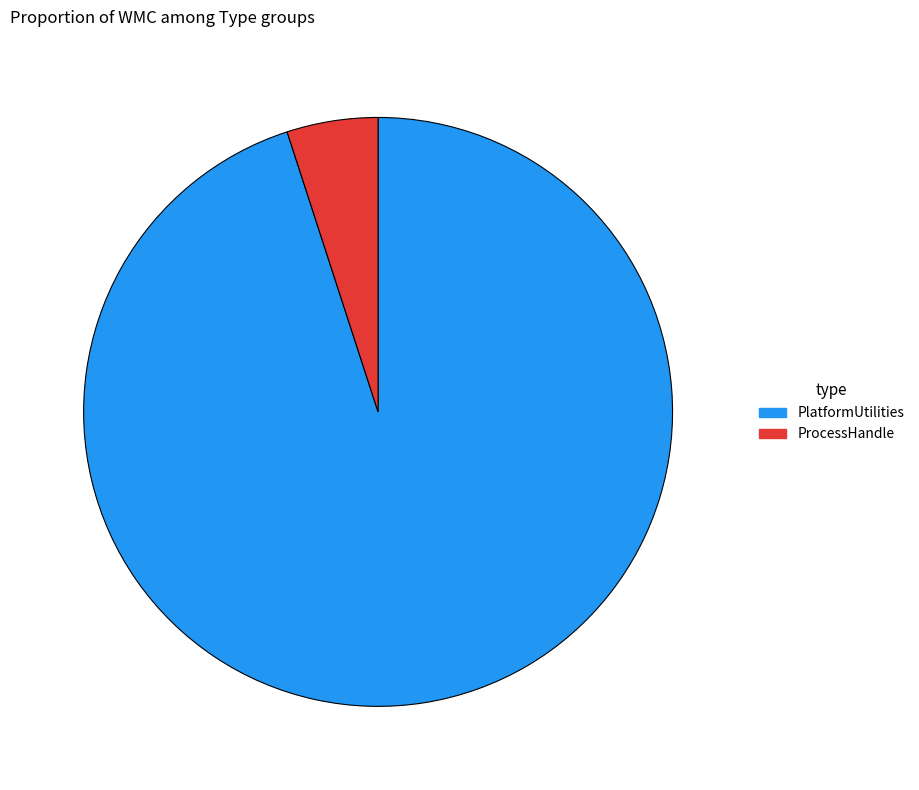

What is the smallest slice in the pie chart?

ProcessHandle